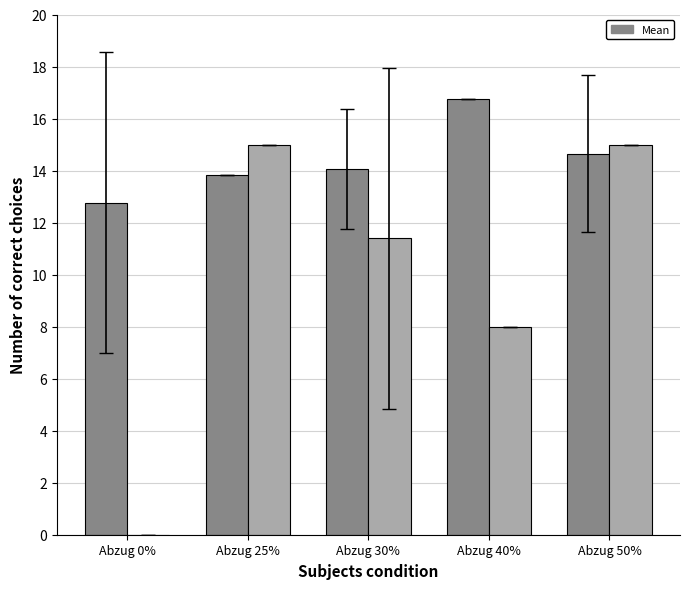

Which category has the highest value across all series?

Abzug 40%